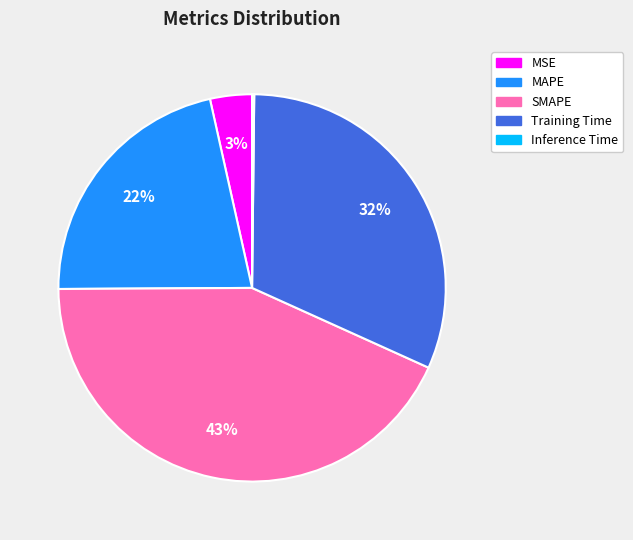

What is the largest slice in the pie chart?

SMAPE